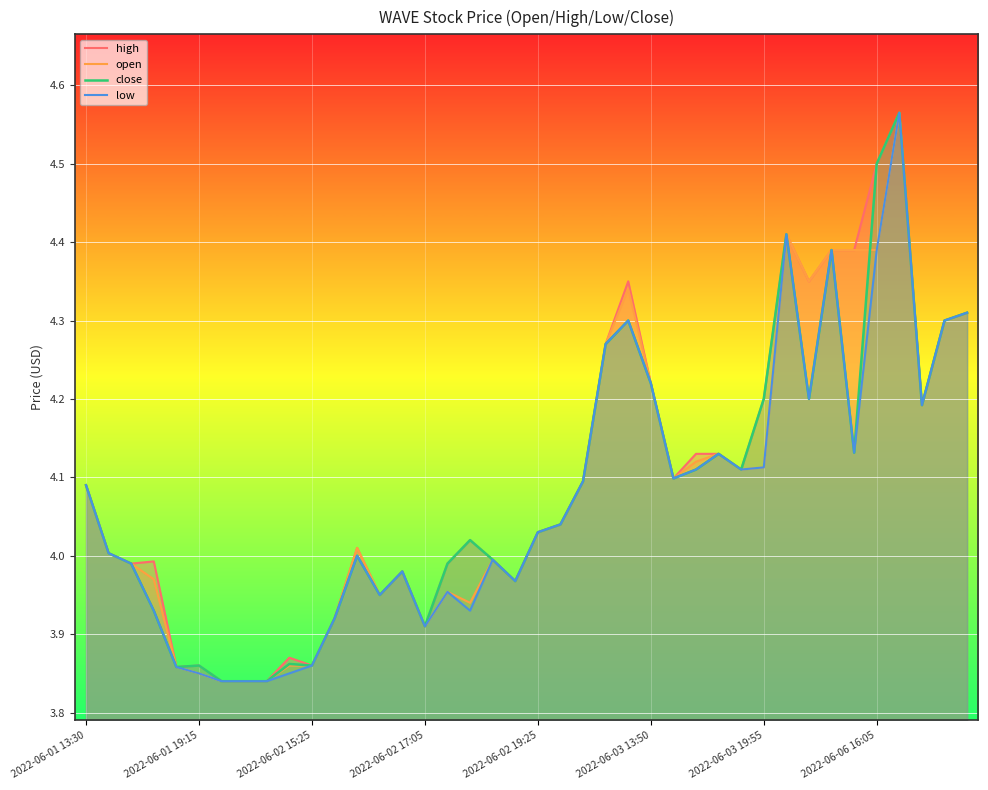

What are all the series names shown in the legend?

high, open, close, low